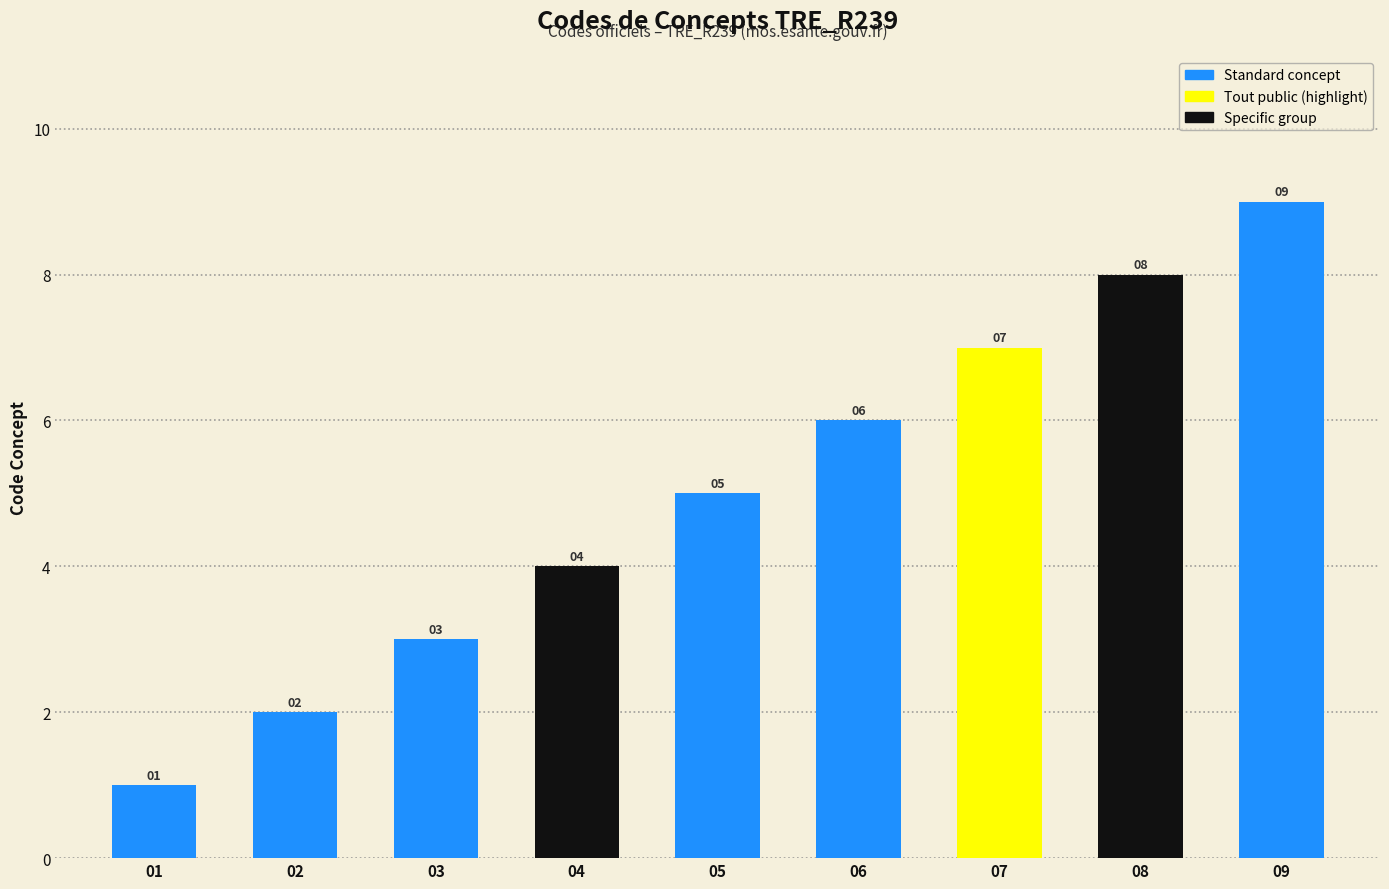

Reading left to right, extract all data points from this chart.

01=1	02=2	03=3	04=4	05=5	06=6	07=7	08=8	09=9